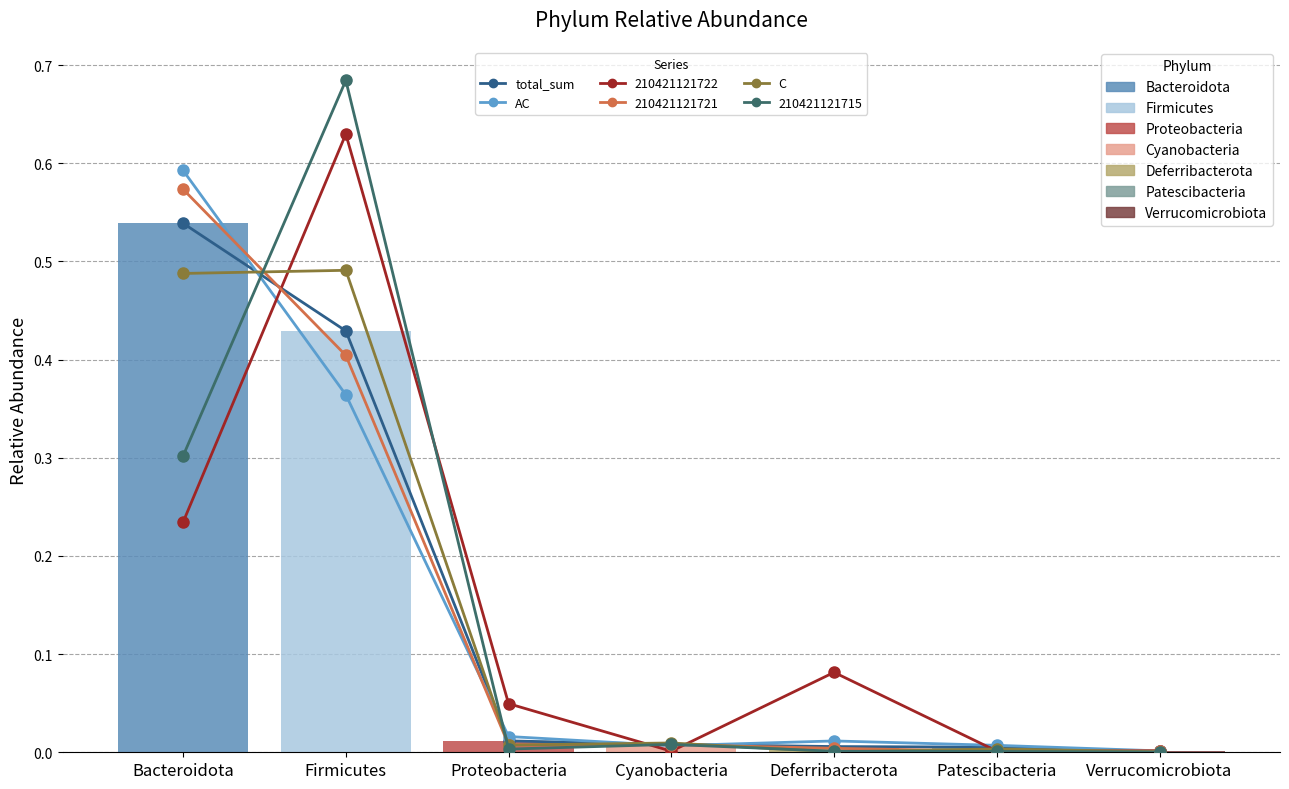

What is the approximate value of total_sum at Bacteroidota?

0.5